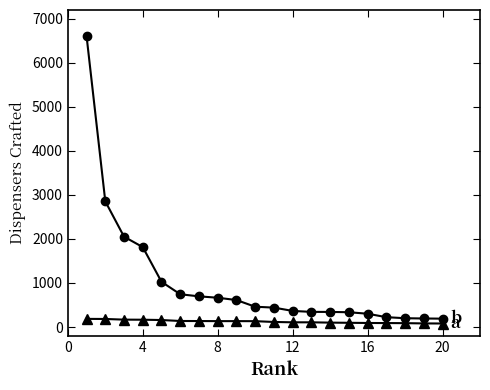

What is the maximum value shown in the chart?

6608